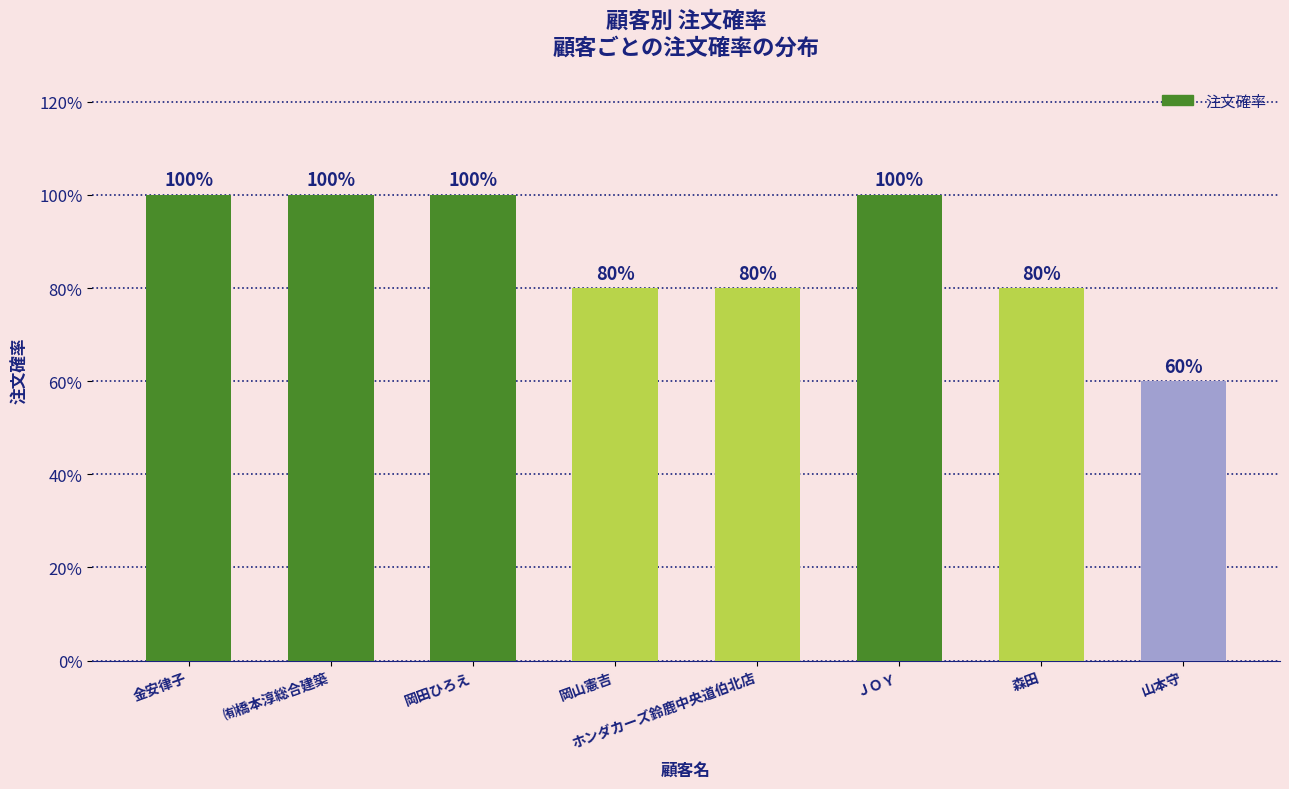

List the labels in order of value, smallest first.

山本守, 岡山憲吉, ホンダカーズ鈴鹿中央道伯北店, 森田, 金安律子, ㈲橋本淳総合建築, 岡田ひろえ, ＪＯＹ